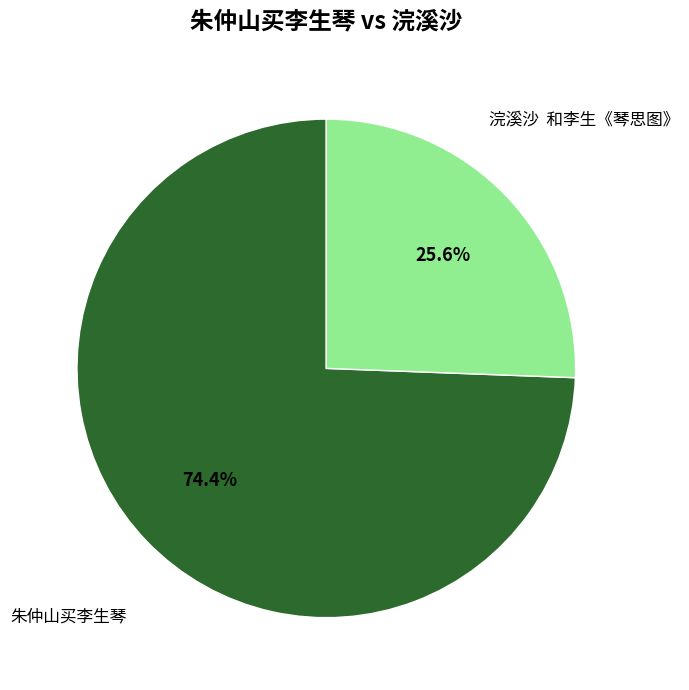

What is the largest slice in the pie chart?

朱仲山买李生琴